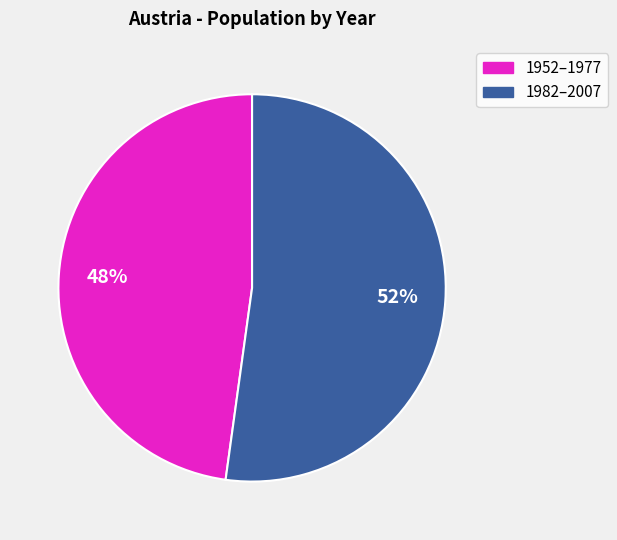

To the nearest percent, what is the average slice percentage?

50%